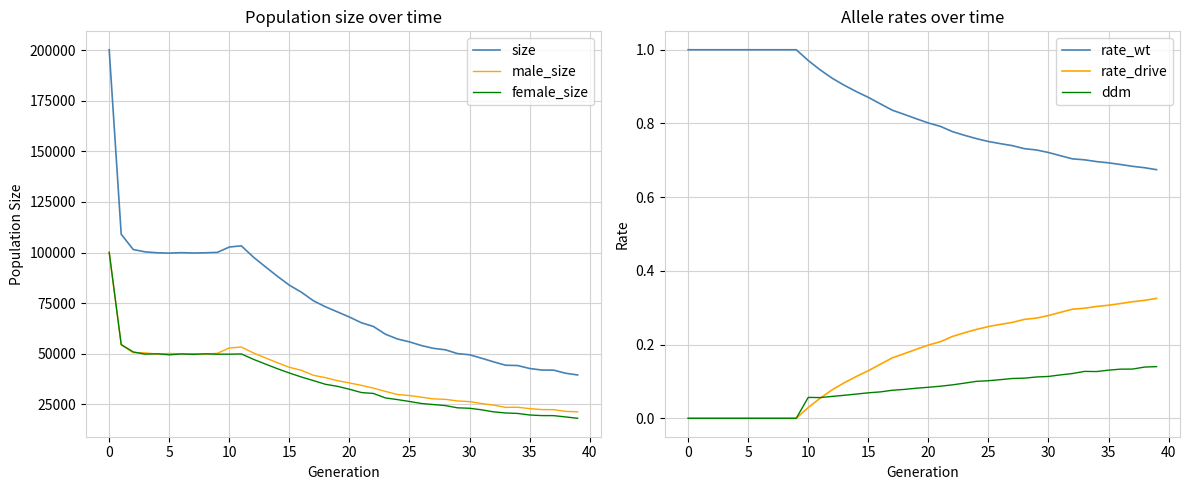

True or false: rate_wt and ddm cross at least once.

False